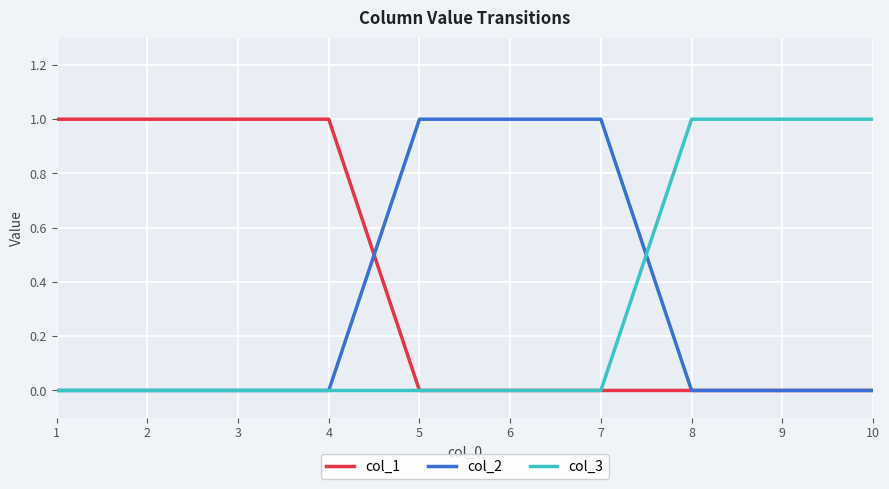

What is the total value across all series at 1?

1